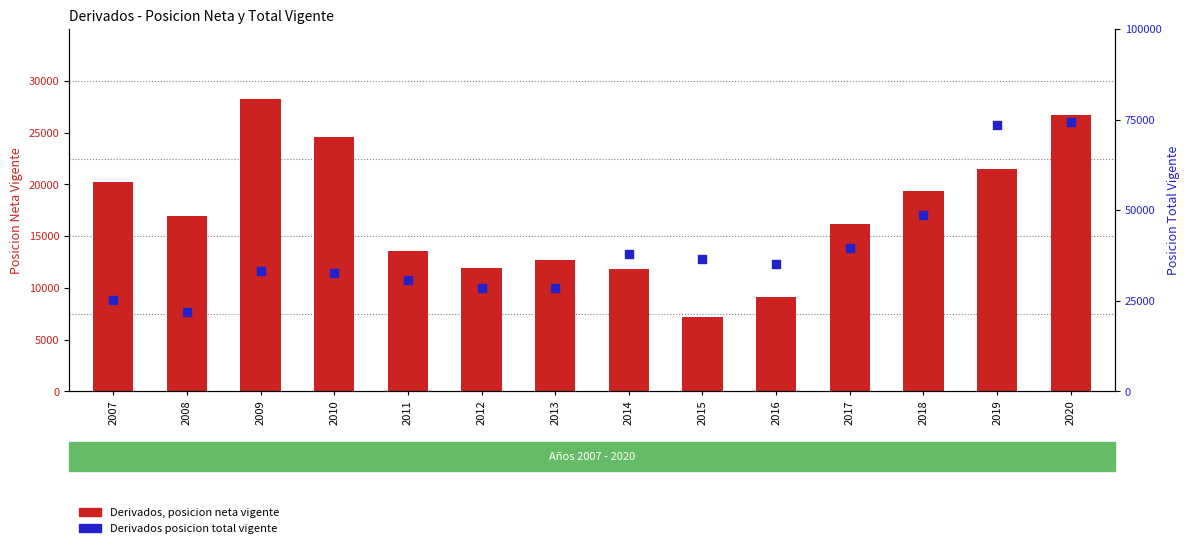

Which series has the largest total across all categories?

Derivados posicion total vigente